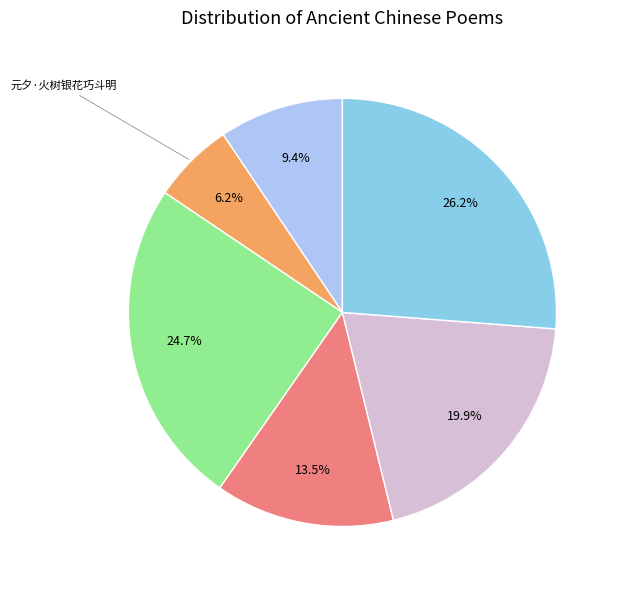

Does any single category account for the majority?

No